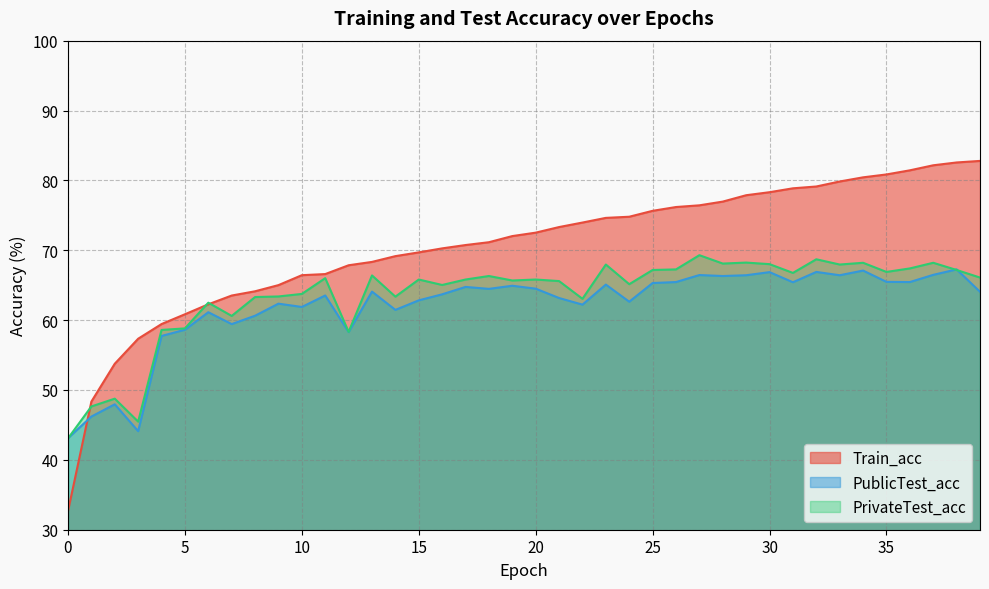

What is the value of the Train_acc point at the 31st from the left?

78.3